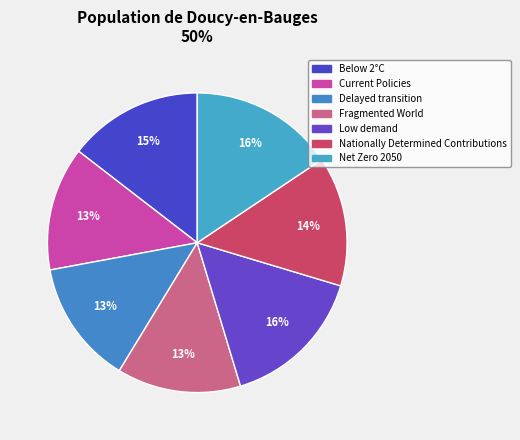

What is the largest slice in the pie chart?

Low demand